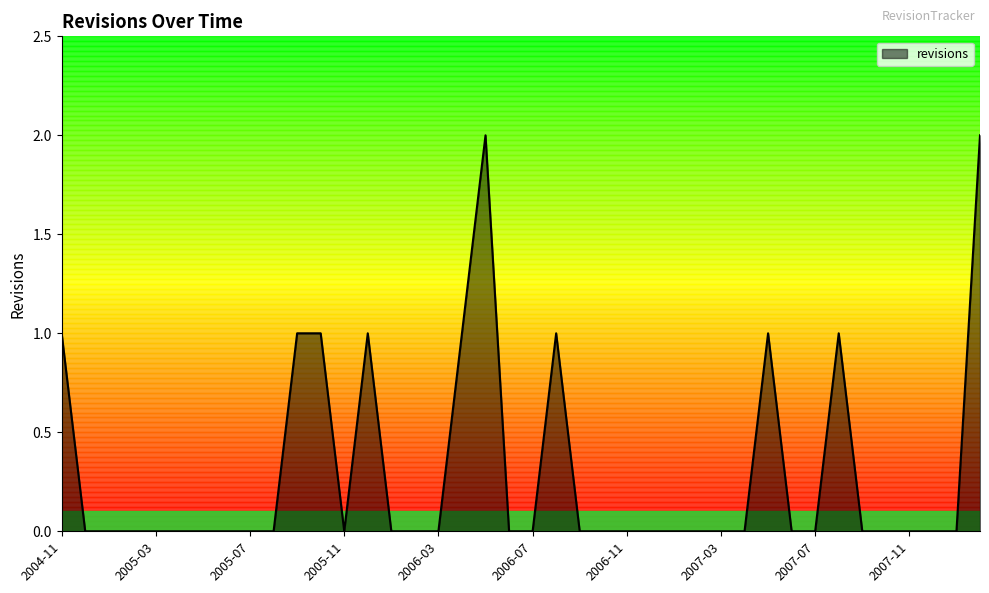

Which label corresponds to the smallest value in the chart?

2004-12